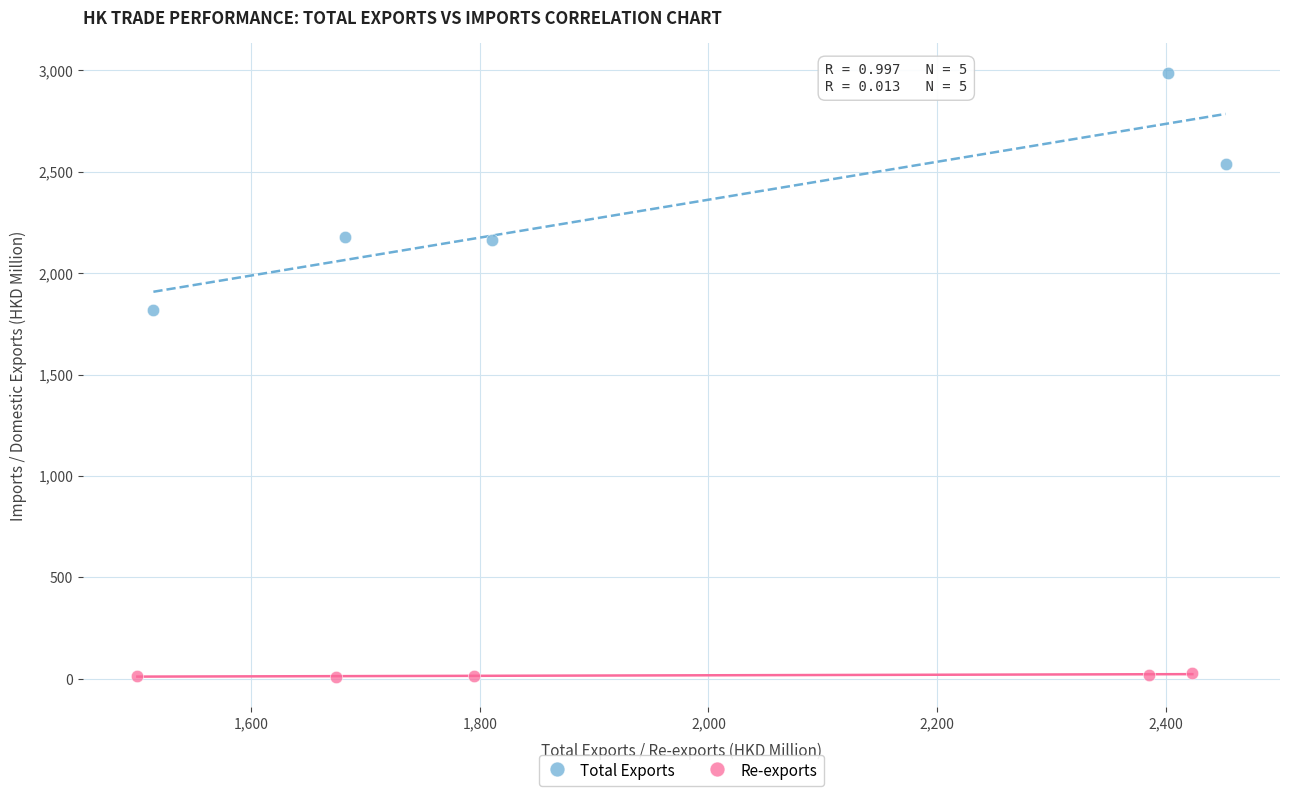

Which series reaches the maximum Y coordinate?

Total Exports